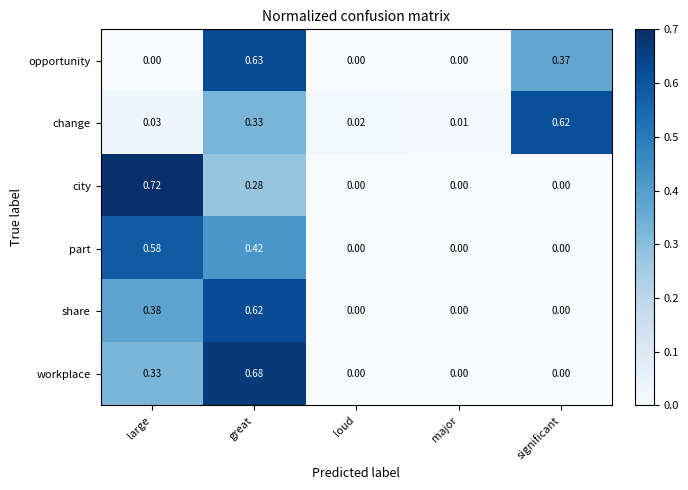

At which label is change closest to 0?

major